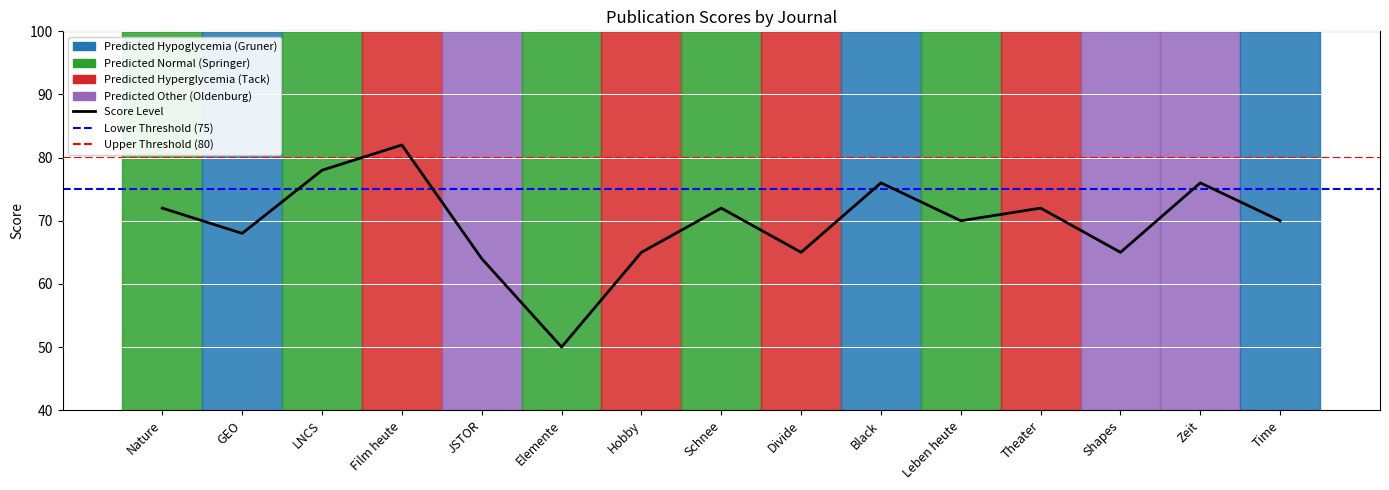

How many series are shown in this chart?

1